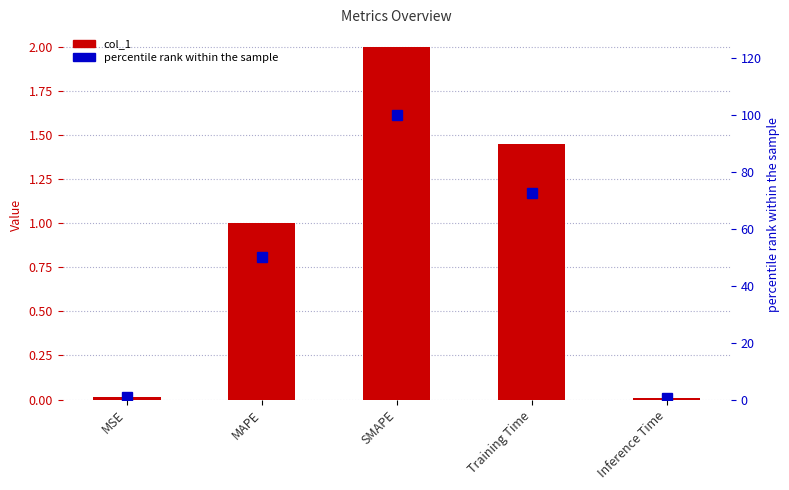

At how many categories does at least one series exceed 14?

3